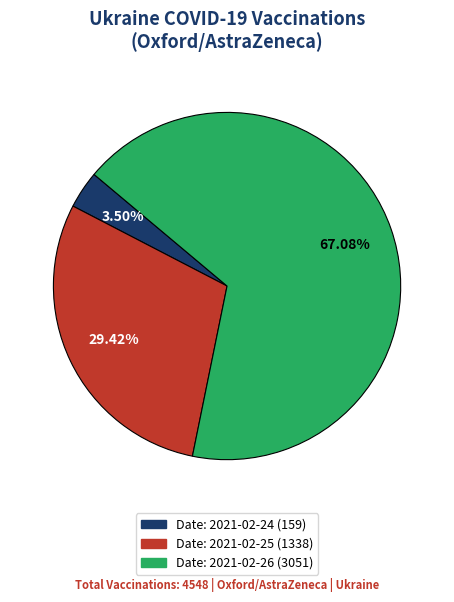

Does any single category account for the majority?

Yes